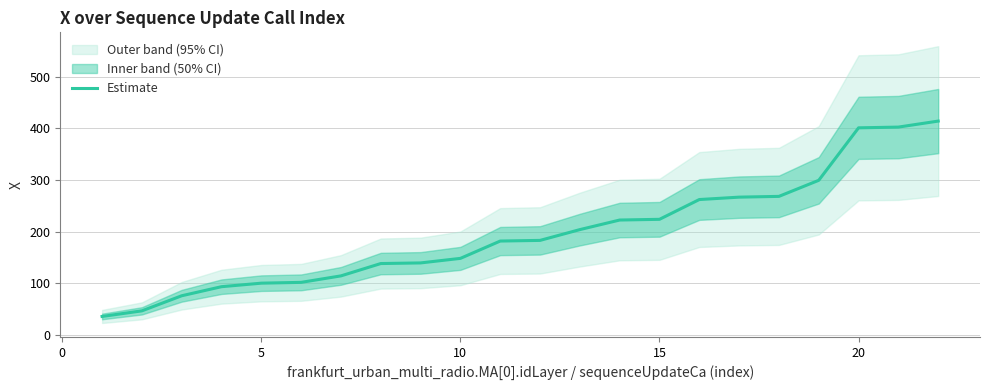

Which has a higher value, 5 or 10?

10